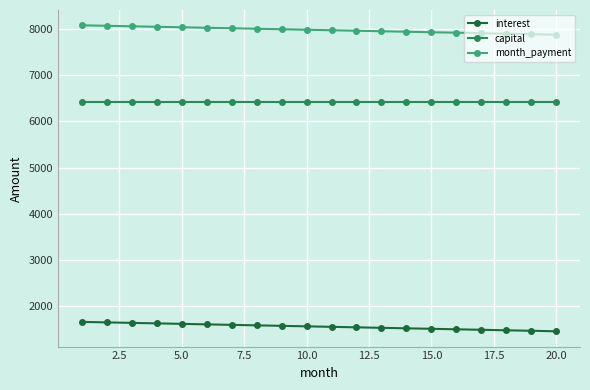

Which series has the largest total across all categories?

month_payment